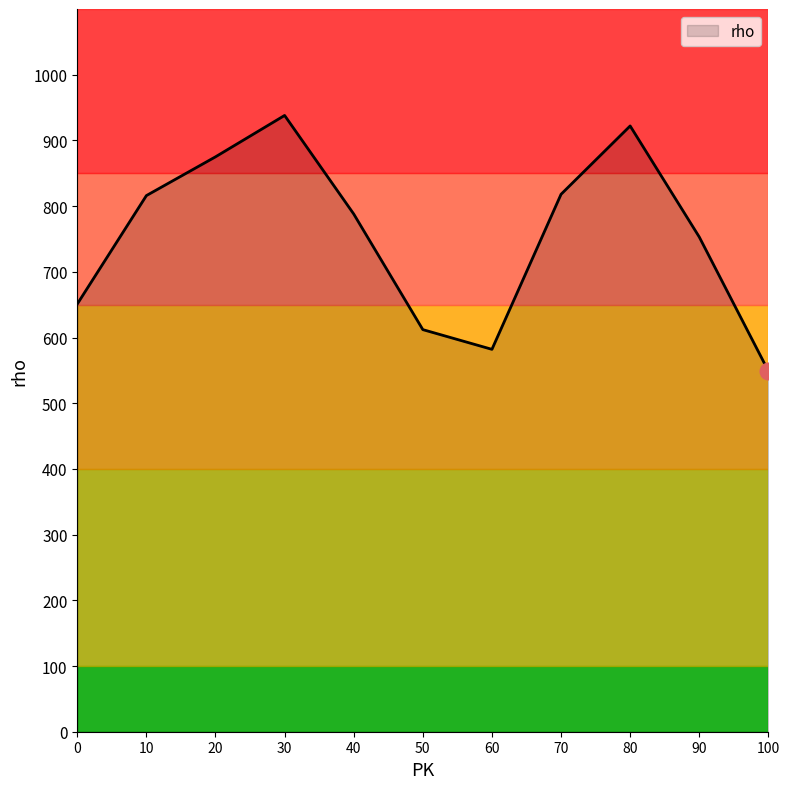

What is the difference between the second highest and minimum values?

373